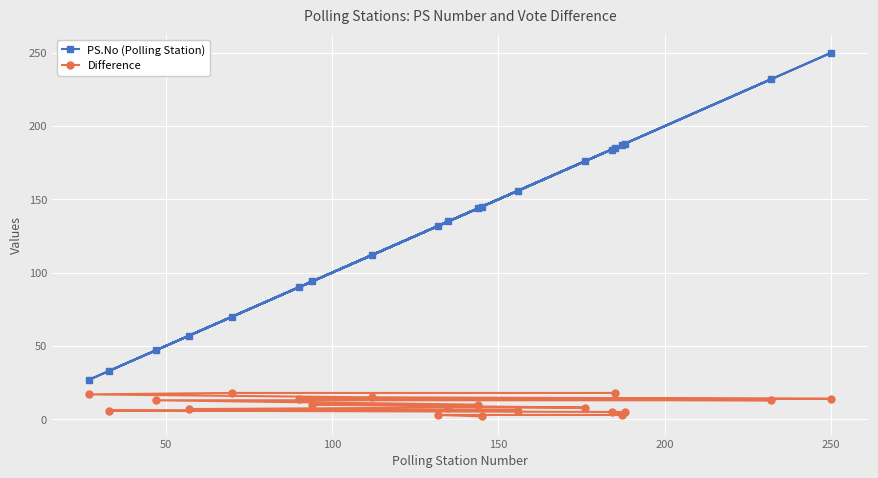

Reading left to right, extract all data points from this chart.

PS.No (Polling Station): 145	132	187	184	188	33	156	57	135	176	94	144	47	232	90	250	112	27	70	185
Difference: 2	3	3	5	5	6	6	7	8	8	10	10	13	13	14	14	15	17	18	18